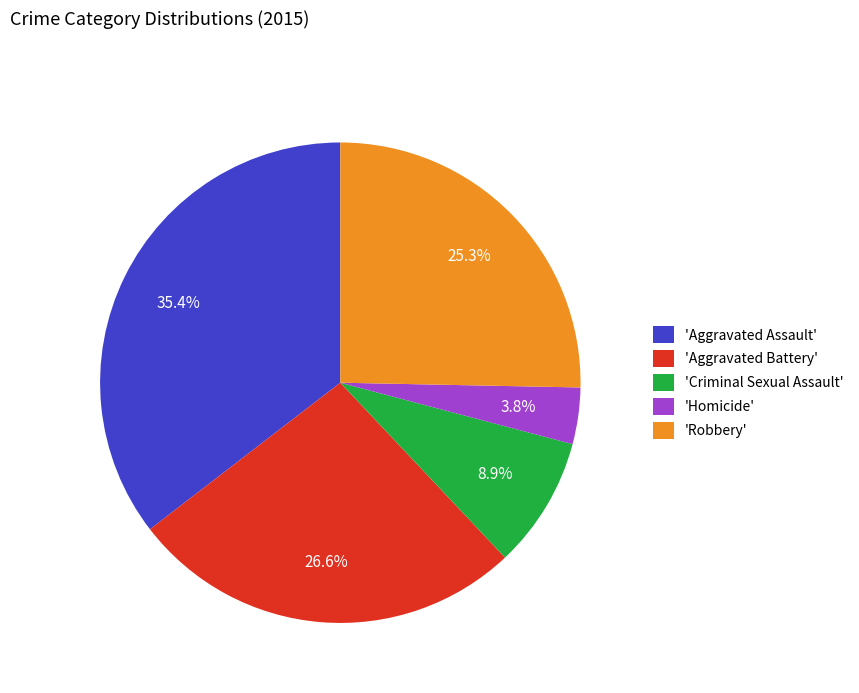

Rank the categories by value from highest to lowest.

'Aggravated Assault', 'Aggravated Battery', 'Robbery', 'Criminal Sexual Assault', 'Homicide'